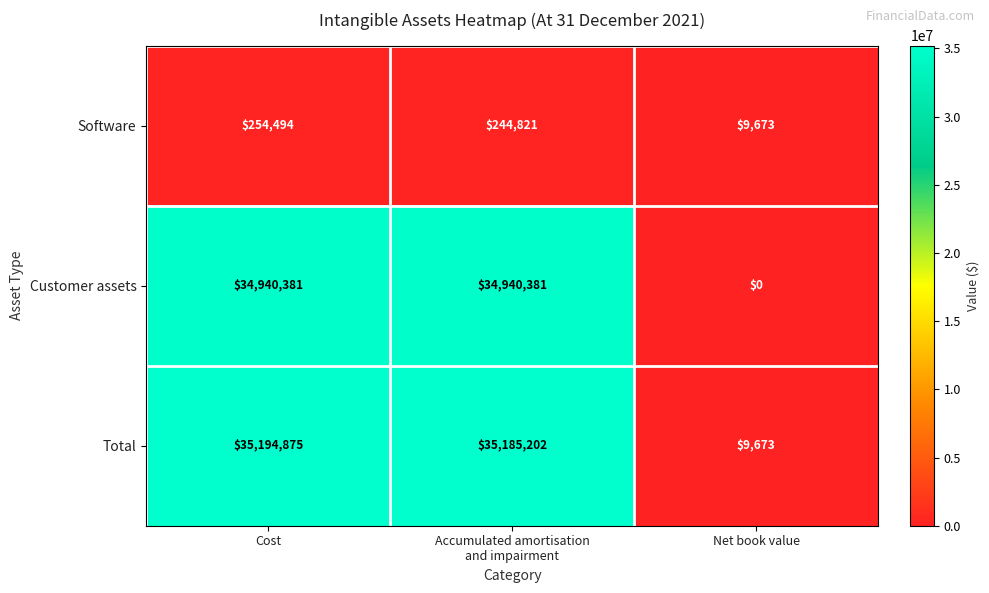

How many distinct data groups are displayed?

3